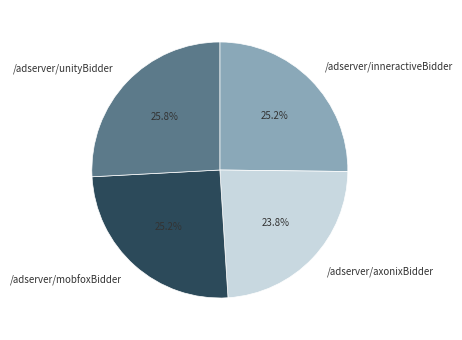

What percentage do /adserver/unityBidder and /adserver/axonixBidder together represent?

49.6%